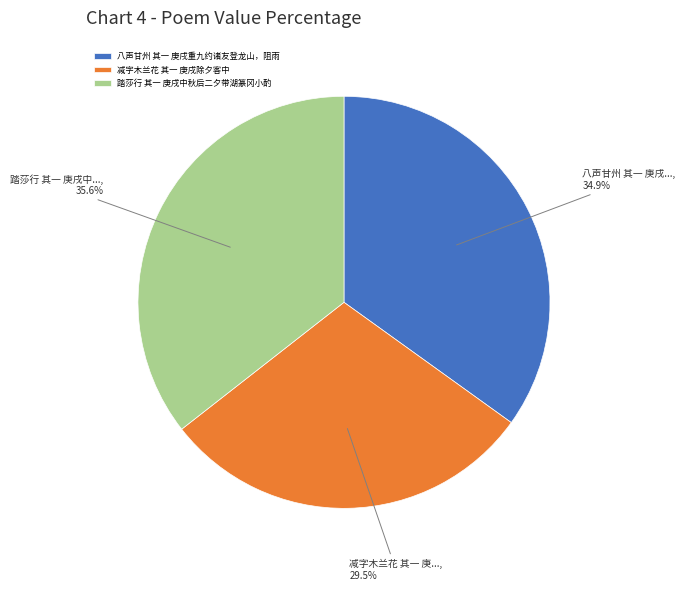

Rank the categories by value from highest to lowest.

踏莎行 其一 庚戌中秋后二夕带湖篆冈小酌, 八声甘州 其一 庚戌重九约诸友登龙山，阻雨, 减字木兰花 其一 庚戌除夕客中